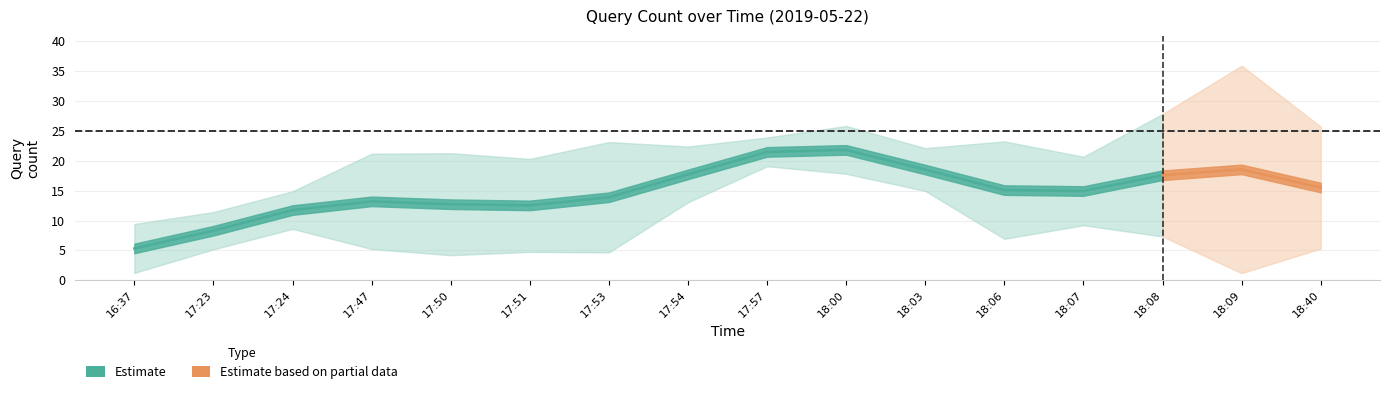

What position from the right is 16:37?

16